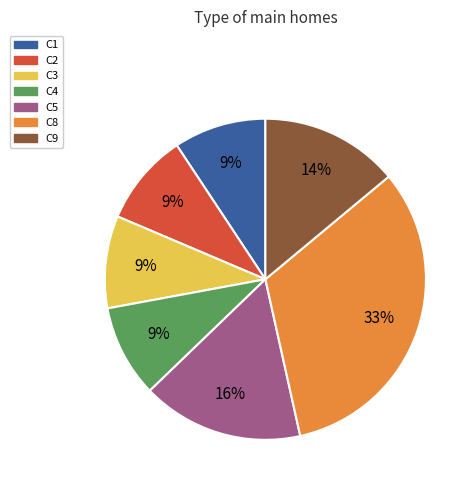

Is there a majority slice in this chart?

No